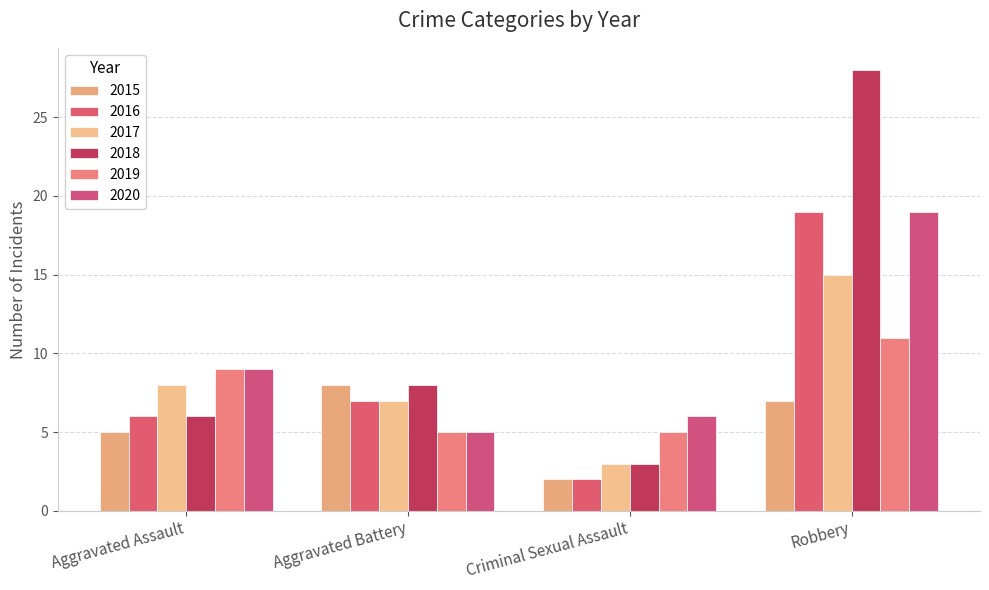

At which label does 2015 reach its minimum?

Criminal Sexual Assault